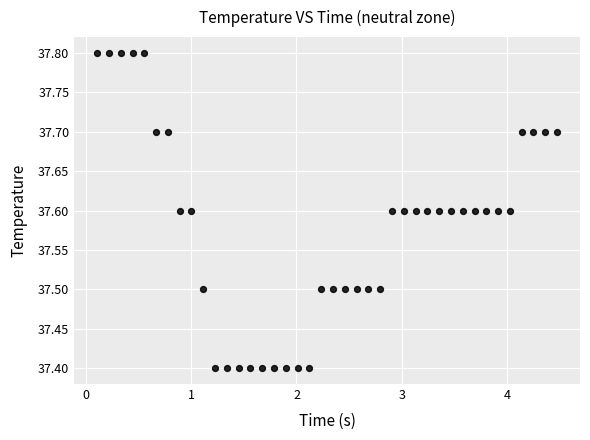

What is the range of Y values (max minus min)?

0.4